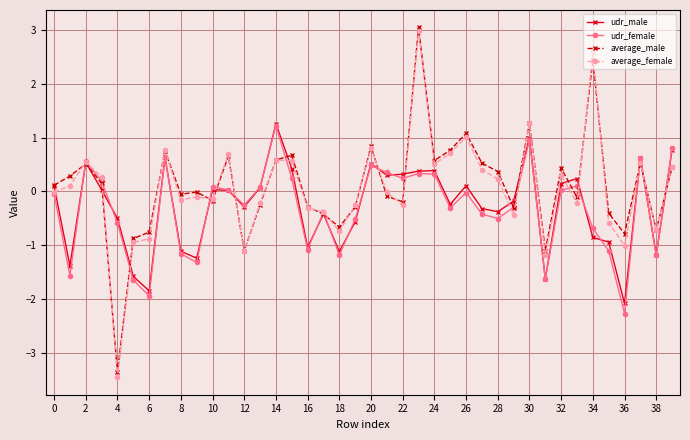

How many distinct data groups are displayed?

4